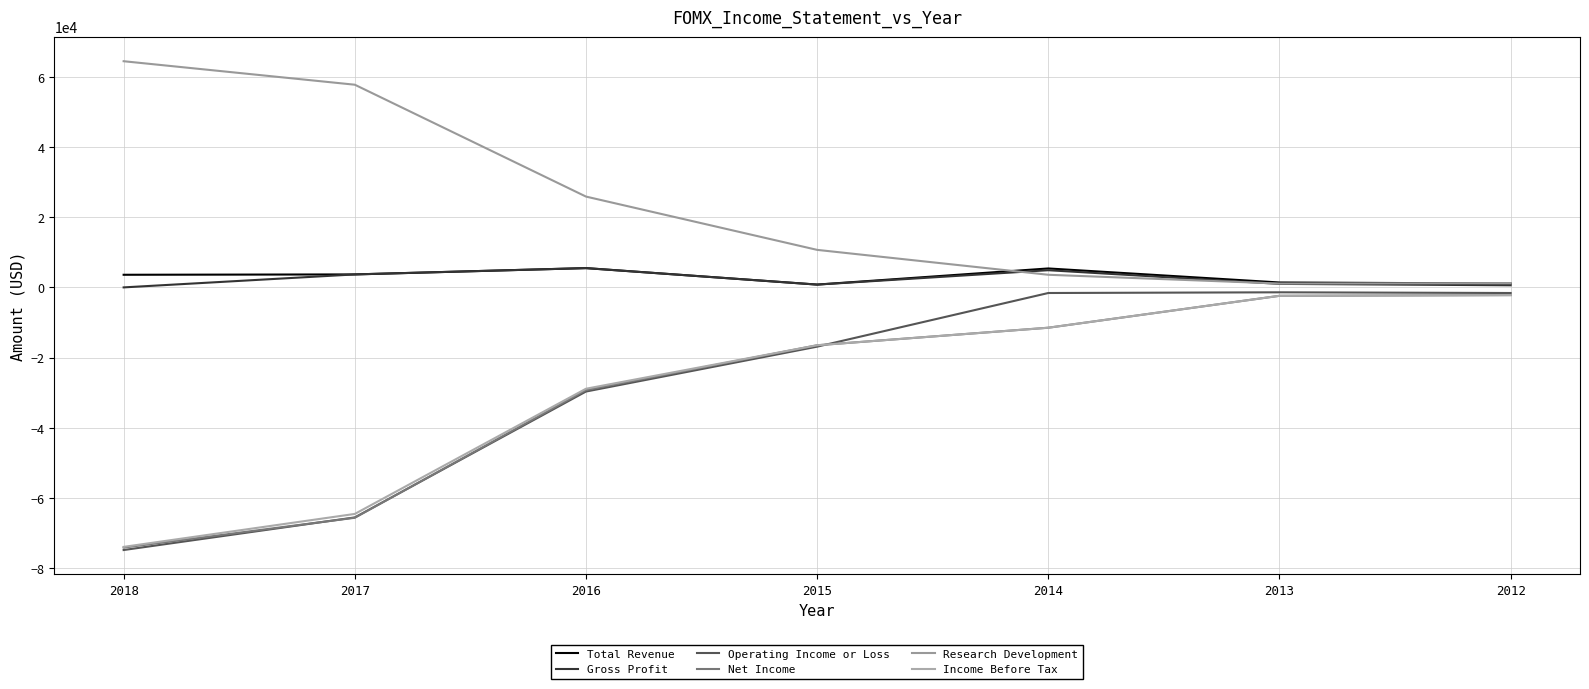

Which label corresponds to the largest value in the chart?

2018